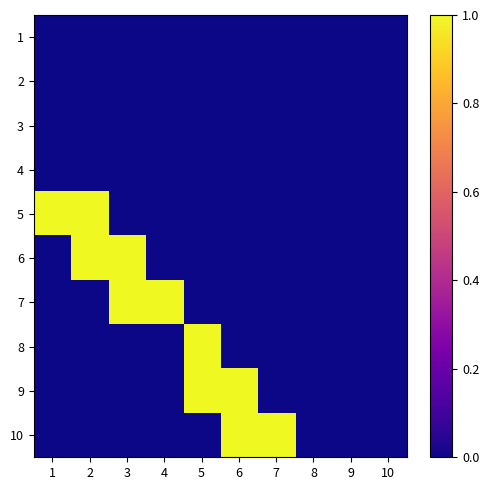

Reading left to right, what are all the values shown in this chart?

1: 1=0	2=0	3=0	4=0	5=0	6=0	7=0	8=0	9=0	10=0
2: 1=0	2=0	3=0	4=0	5=0	6=0	7=0	8=0	9=0	10=0
3: 1=0	2=0	3=0	4=0	5=0	6=0	7=0	8=0	9=0	10=0
4: 1=0	2=0	3=0	4=0	5=0	6=0	7=0	8=0	9=0	10=0
5: 1=1	2=1	3=0	4=0	5=0	6=0	7=0	8=0	9=0	10=0
6: 1=0	2=1	3=1	4=0	5=0	6=0	7=0	8=0	9=0	10=0
7: 1=0	2=0	3=1	4=1	5=0	6=0	7=0	8=0	9=0	10=0
8: 1=0	2=0	3=0	4=0	5=1	6=0	7=0	8=0	9=0	10=0
9: 1=0	2=0	3=0	4=0	5=1	6=1	7=0	8=0	9=0	10=0
10: 1=0	2=0	3=0	4=0	5=0	6=1	7=1	8=0	9=0	10=0